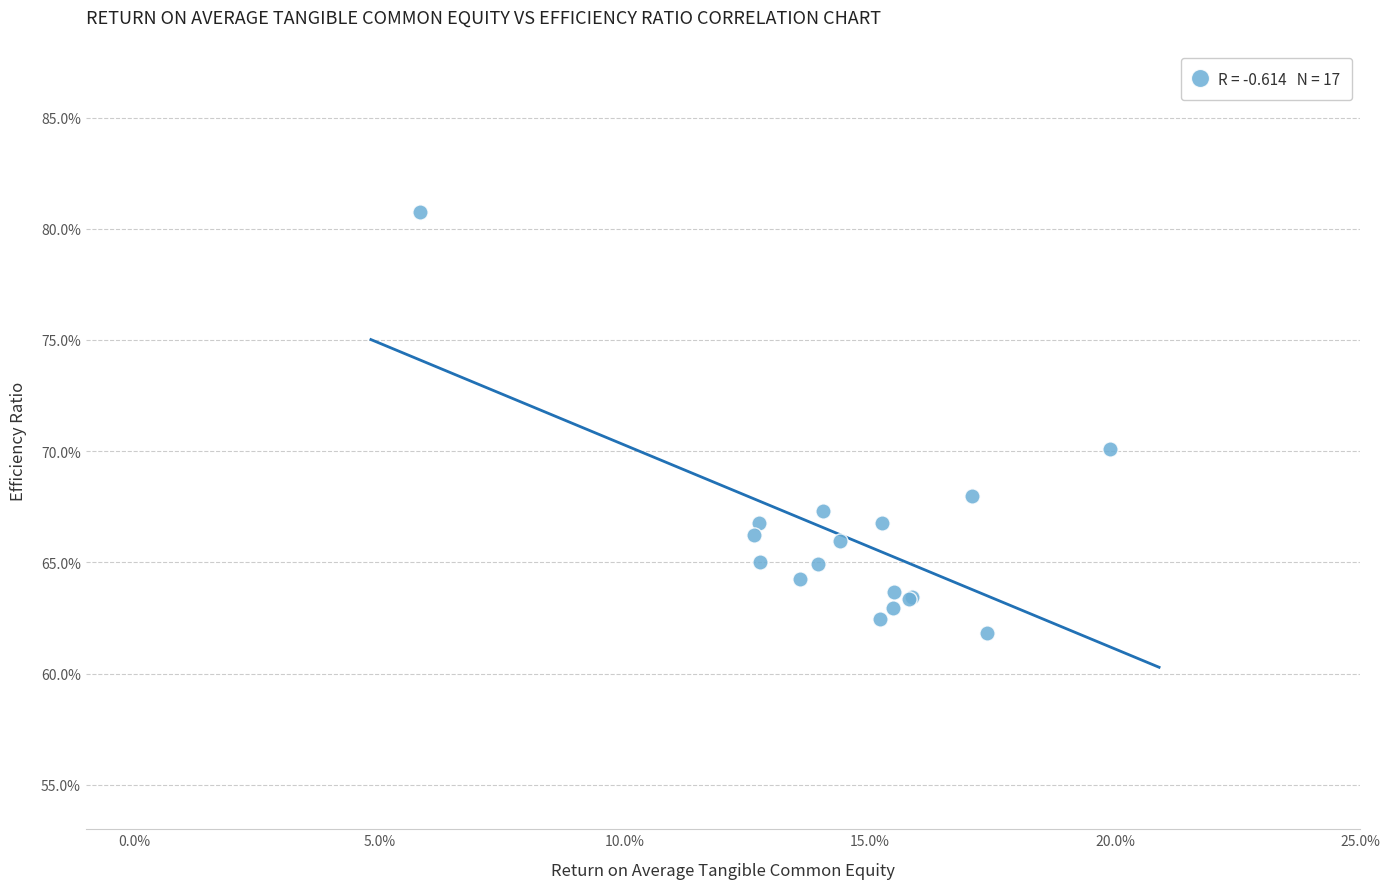

What Y value in the scatter plot is closest to 71?

70.1